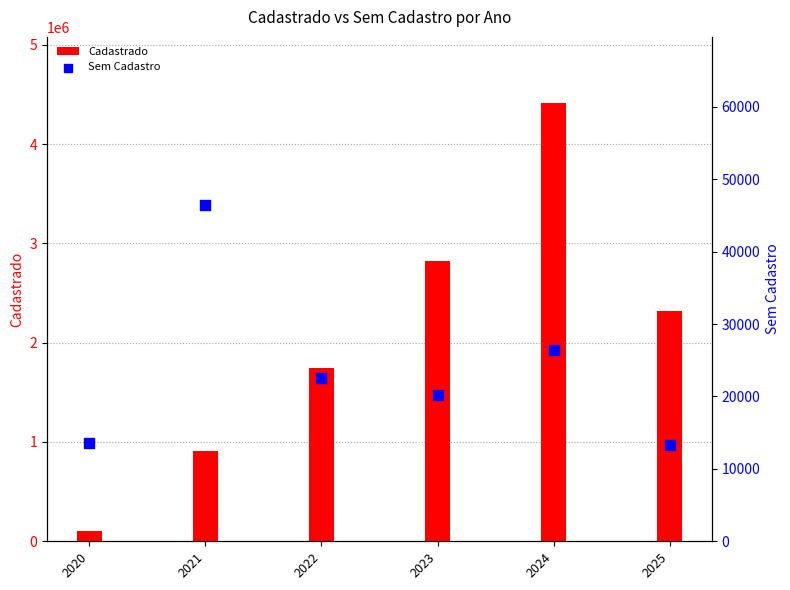

Which series reaches the minimum Y coordinate?

Sem Cadastro